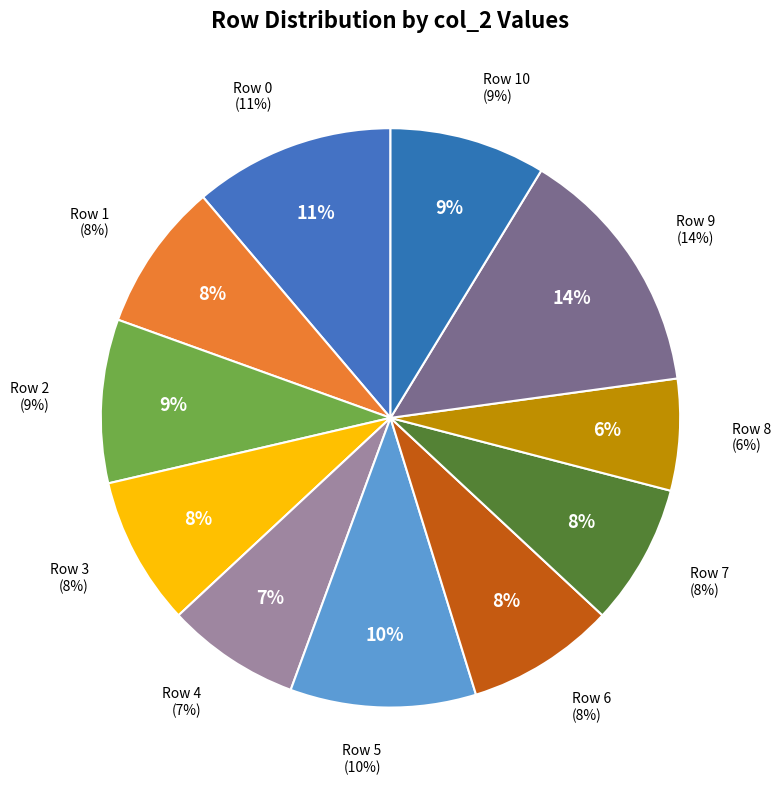

Is it true that Row 6 is 8% of the pie?

True